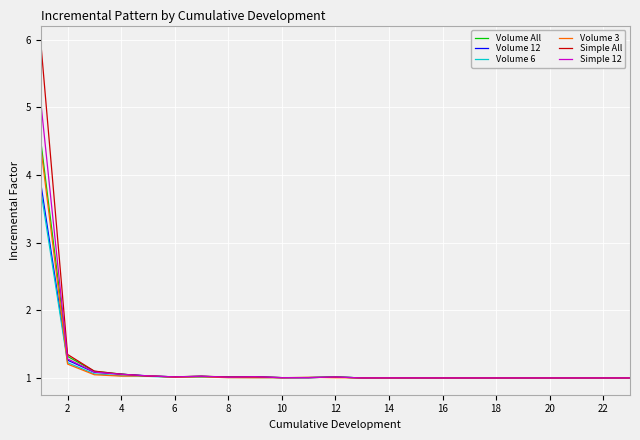

Which series has the widest spread of values?

Simple All